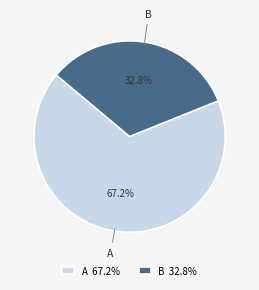

What is the largest slice in the pie chart?

A